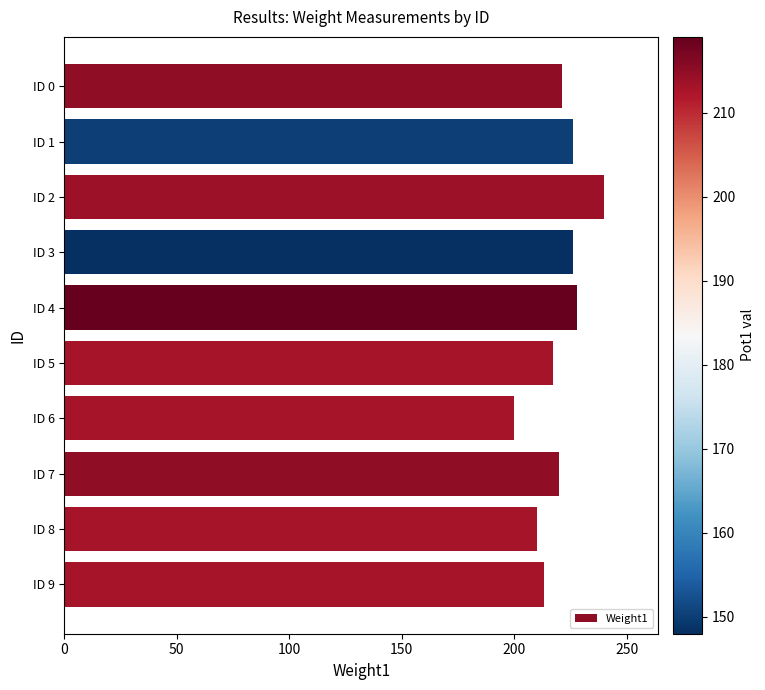

What is the value of the 9th bar from the top?

210